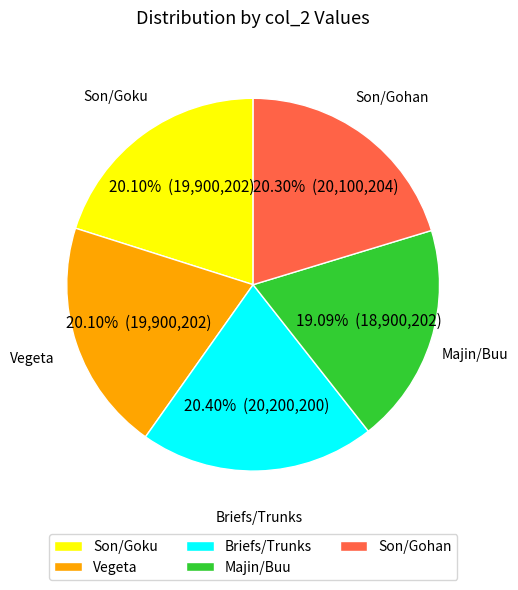

Combined, do Vegeta and Son/Gohan account for over 50%?

No